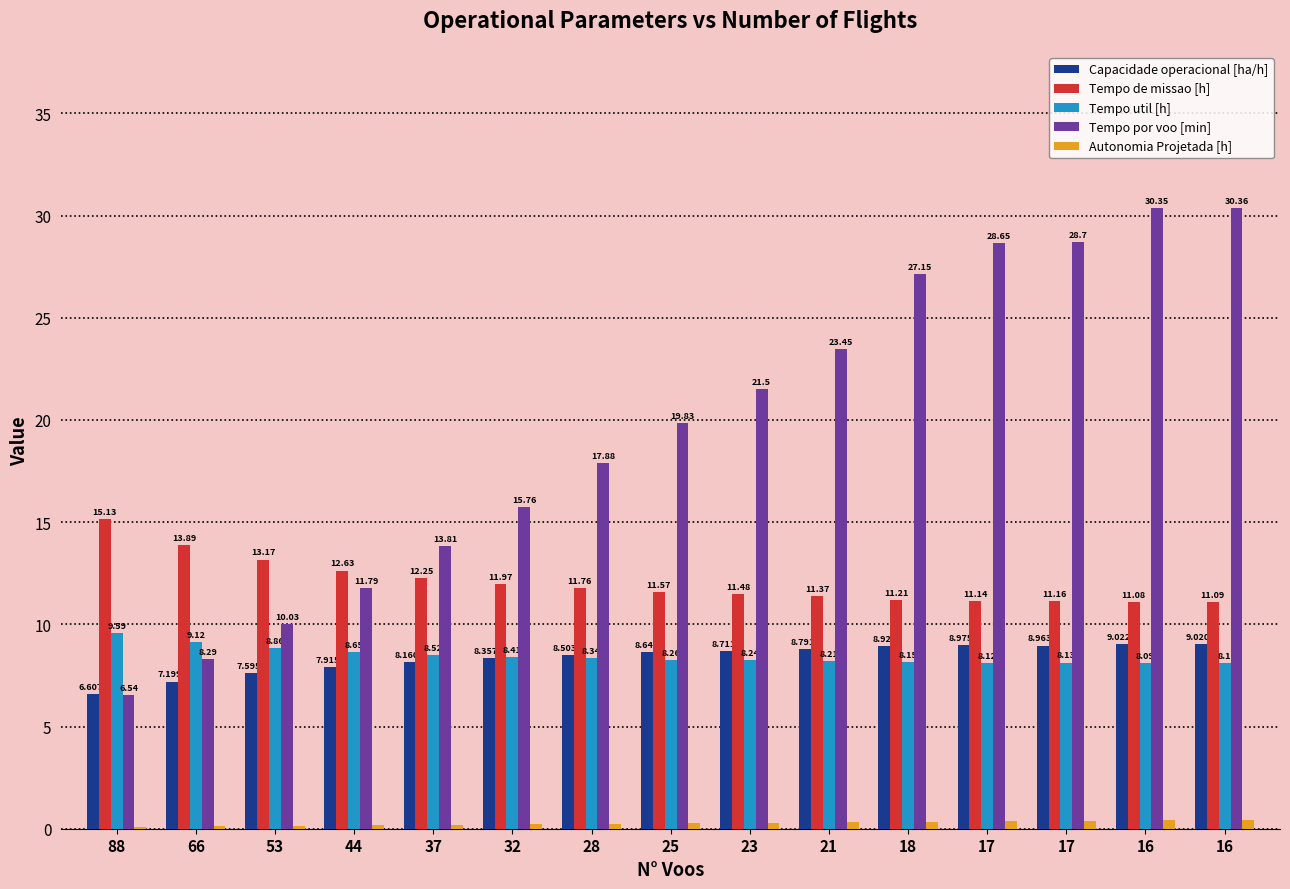

Which category has the highest value in the Capacidade operacional [ha/h] series?

16